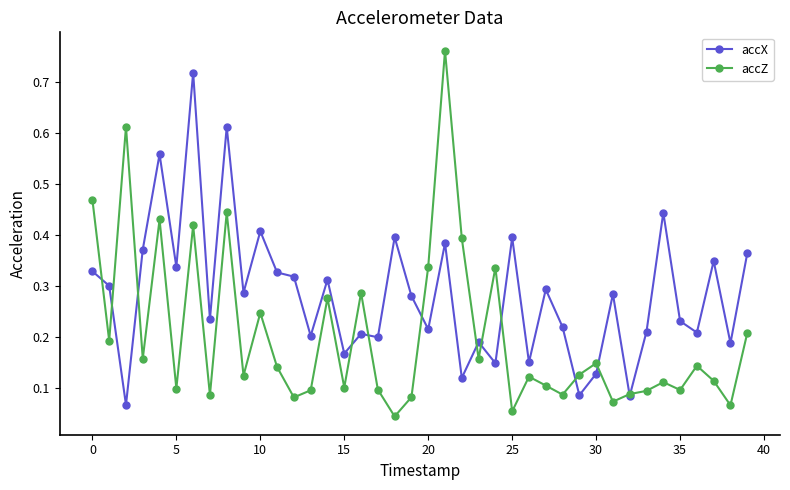

At how many categories does at least one series exceed 0?

40